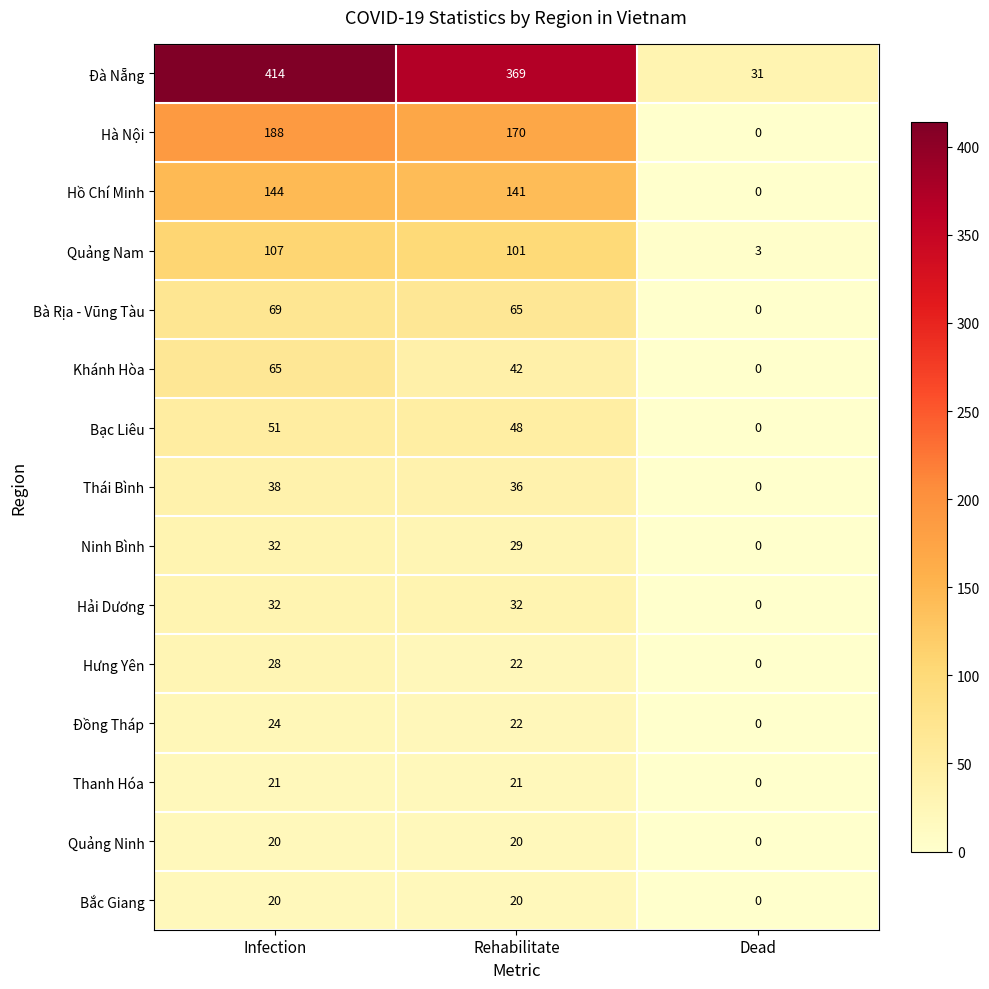

At which label is Đà Nẵng closest to 222?

Rehabilitate